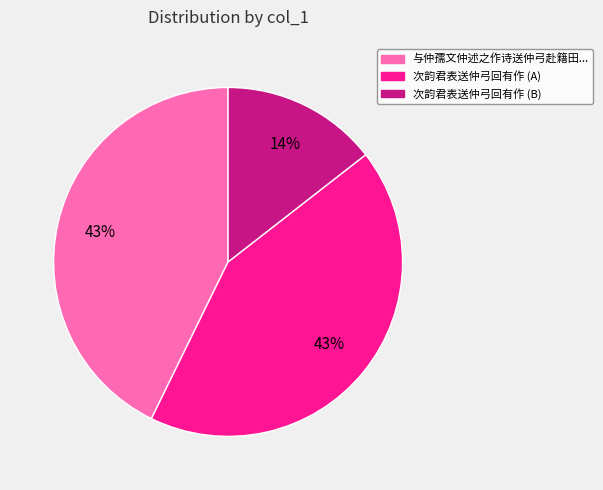

How many slices are in this pie chart?

3